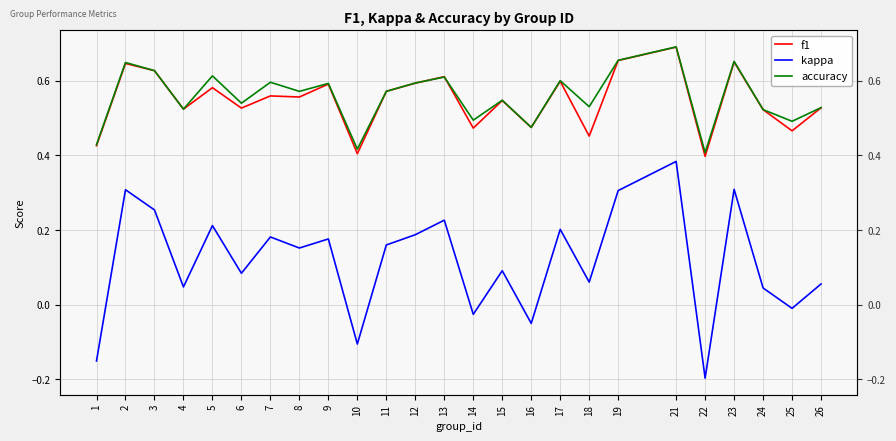

What are all the series names shown in the legend?

f1, kappa, accuracy